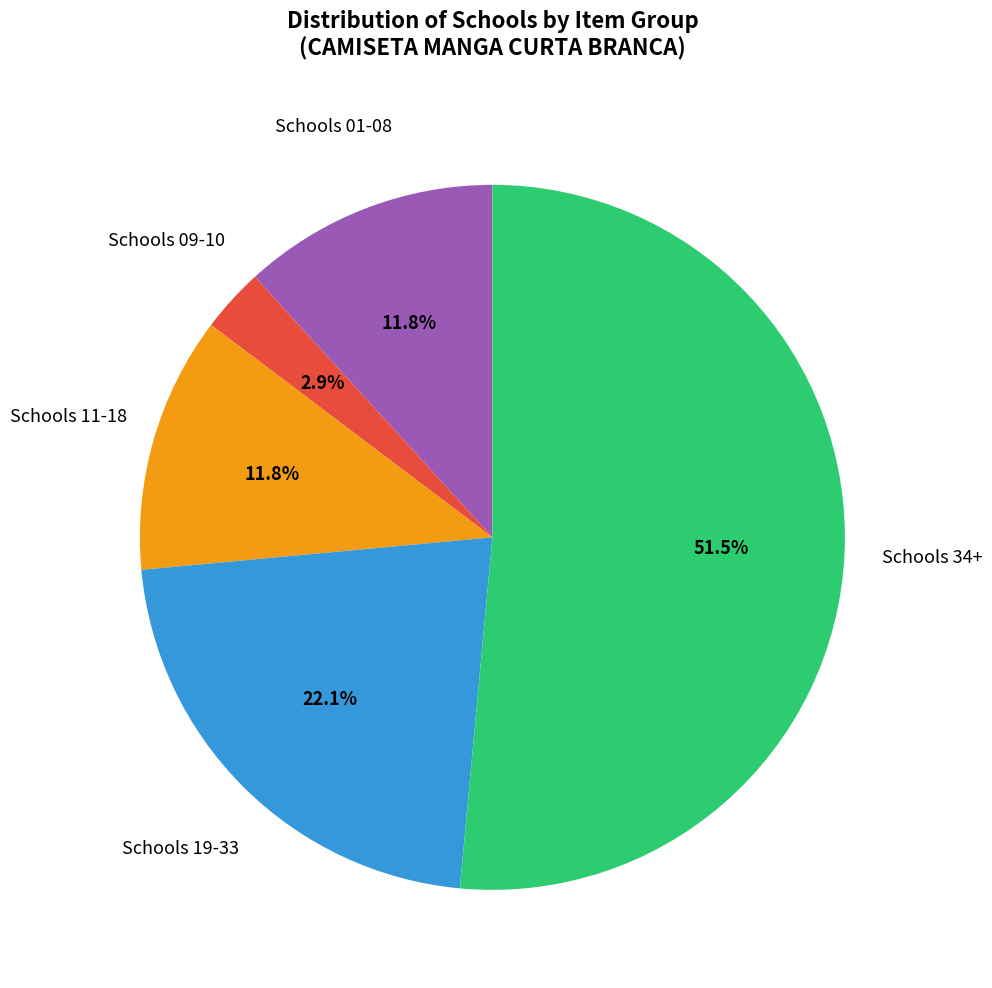

Is there any slice that represents more than half of the pie?

Yes